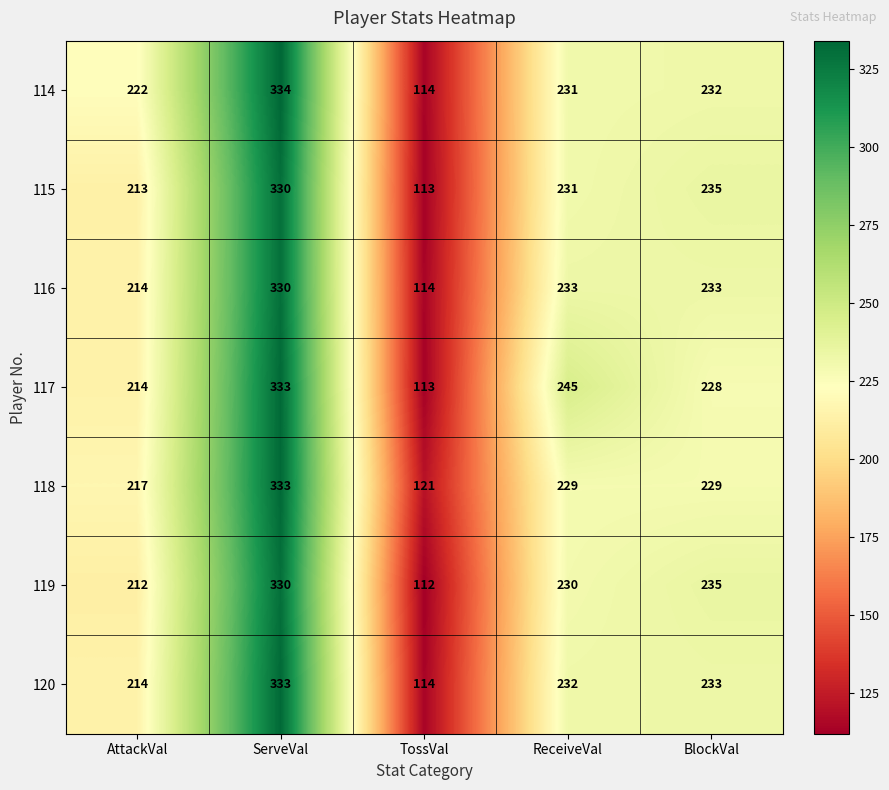

What is the approximate value of 116 at BlockVal, to the nearest 50?

250